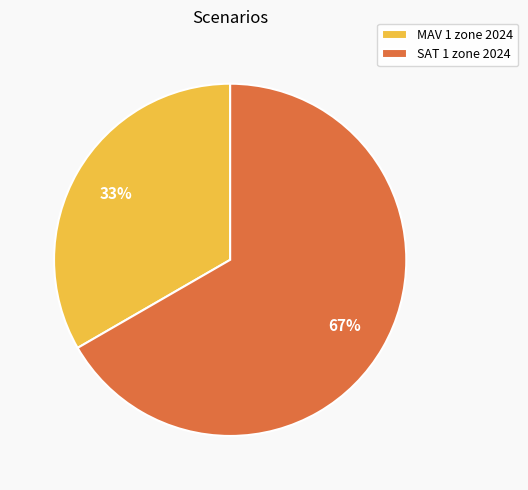

Combined, do MAV 1 zone 2024 and SAT 1 zone 2024 account for over 50%?

Yes